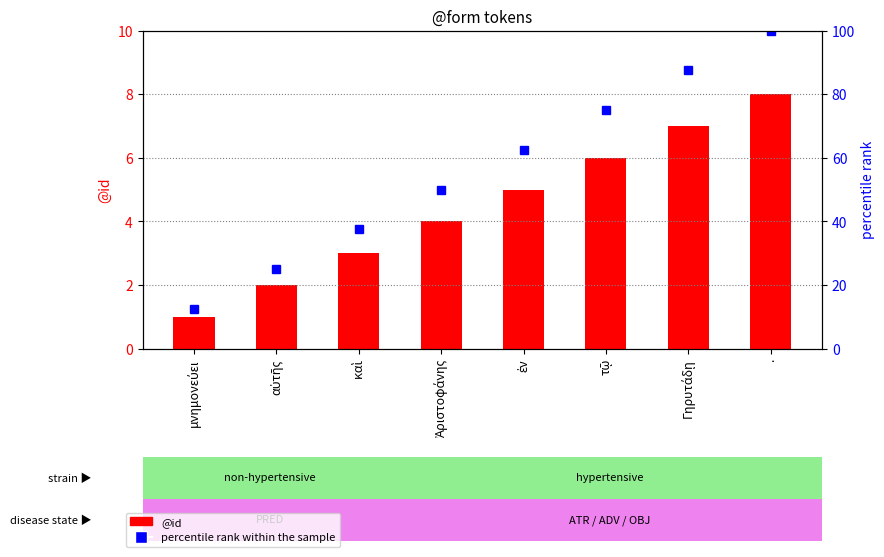

Reading right to left, transcribe all the data shown in this chart.

@id: 8.0	7.0	6.0	5.0	4.0	3.0	2.0	1.0
percentile rank within the sample: 100.0	87.5	75.0	62.5	50.0	37.5	25.0	12.5